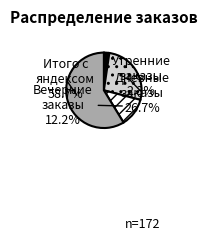

To the nearest percent, what is the difference between the largest and smallest slice percentages?

56%